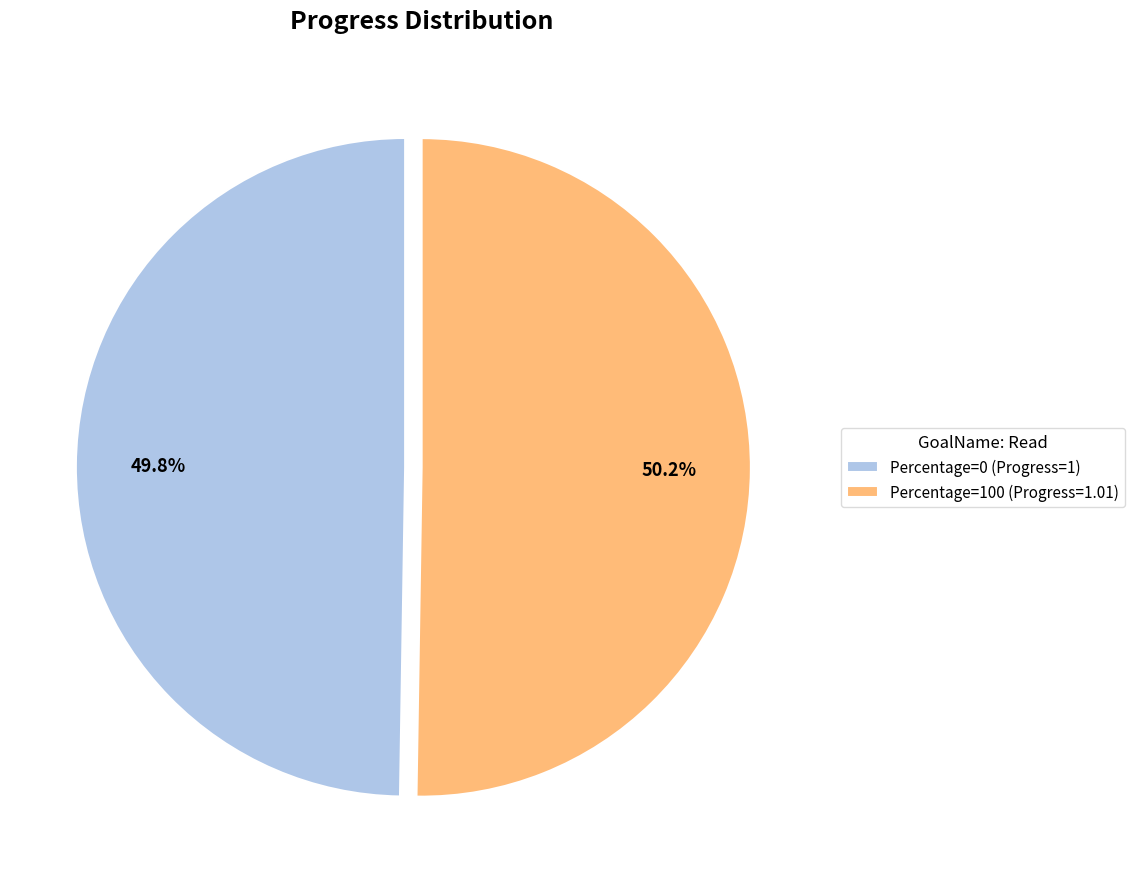

Is the sum of Percentage=0 (Progress=1) and Percentage=100 (Progress=1.01) greater than half?

Yes